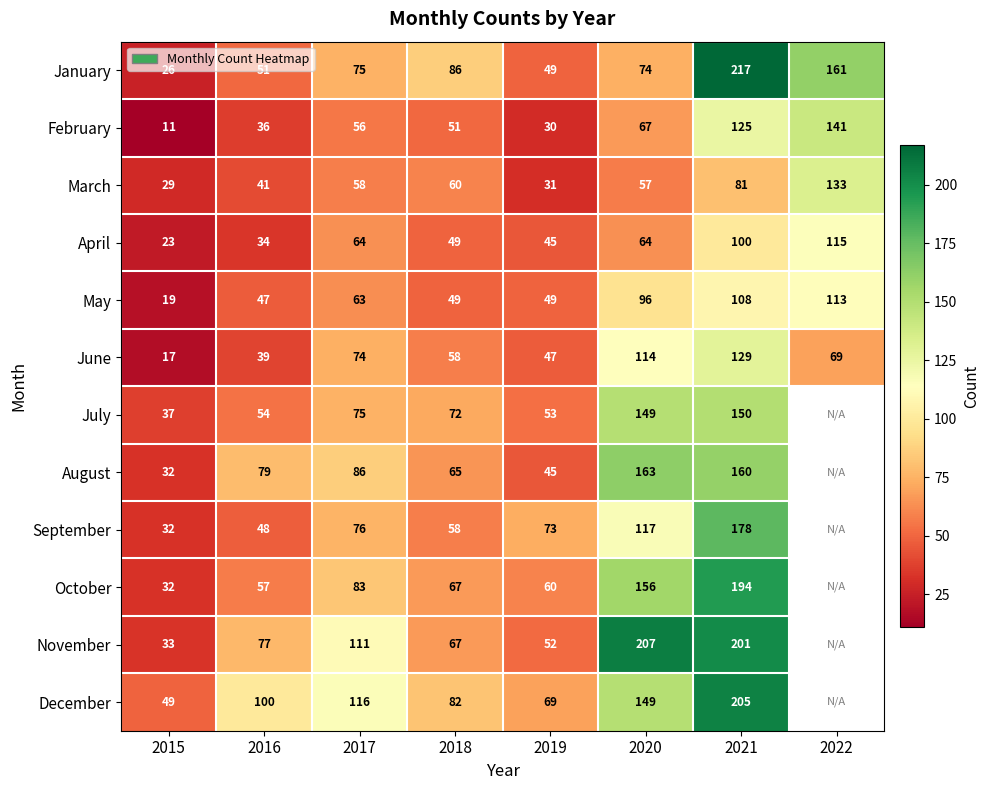

List the labels in order of January value, smallest first.

2015, 2019, 2016, 2020, 2017, 2018, 2022, 2021